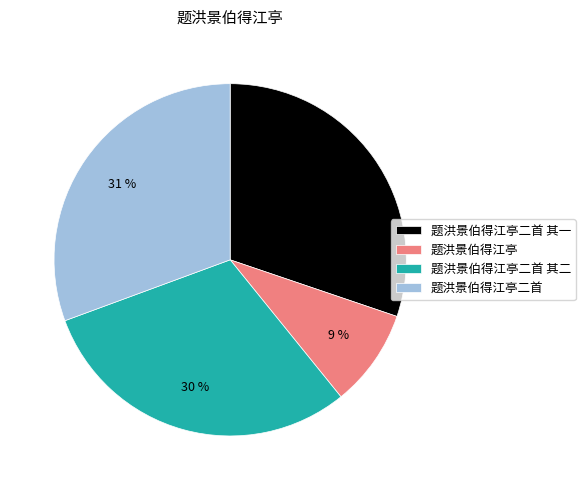

What is the ratio of the value at 题洪景伯得江亭二首 to the value at 题洪景伯得江亭二首 其一?

1.0